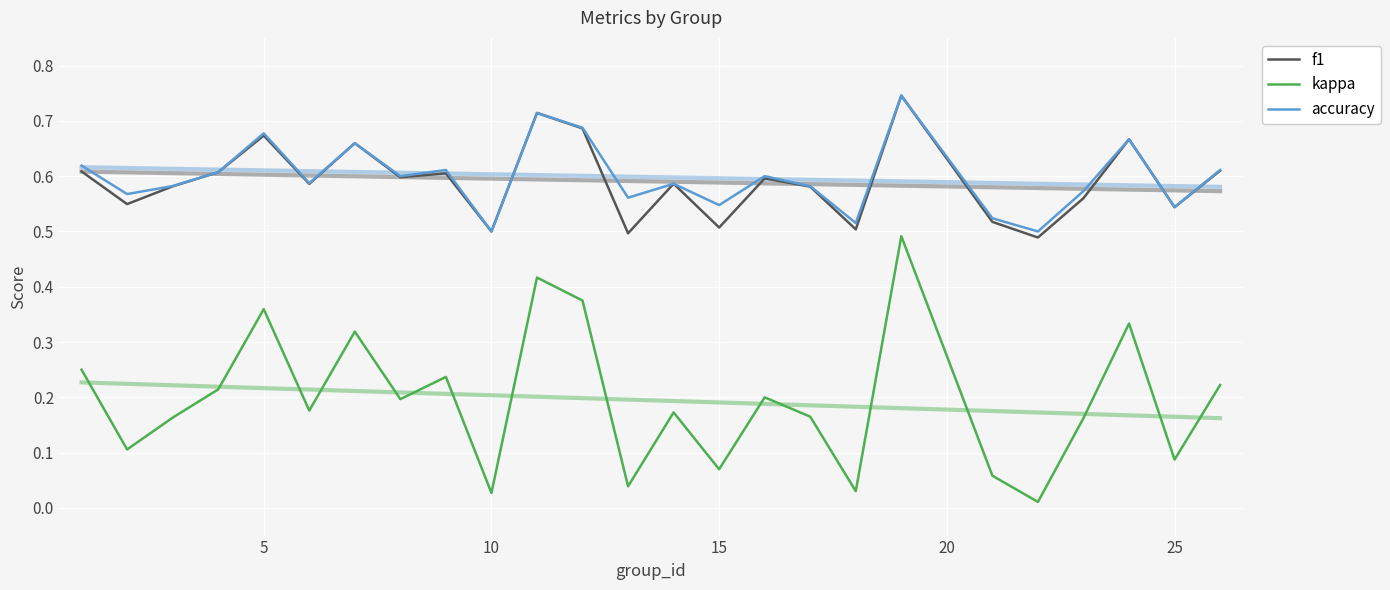

True or false: f1 and kappa cross at least once.

False